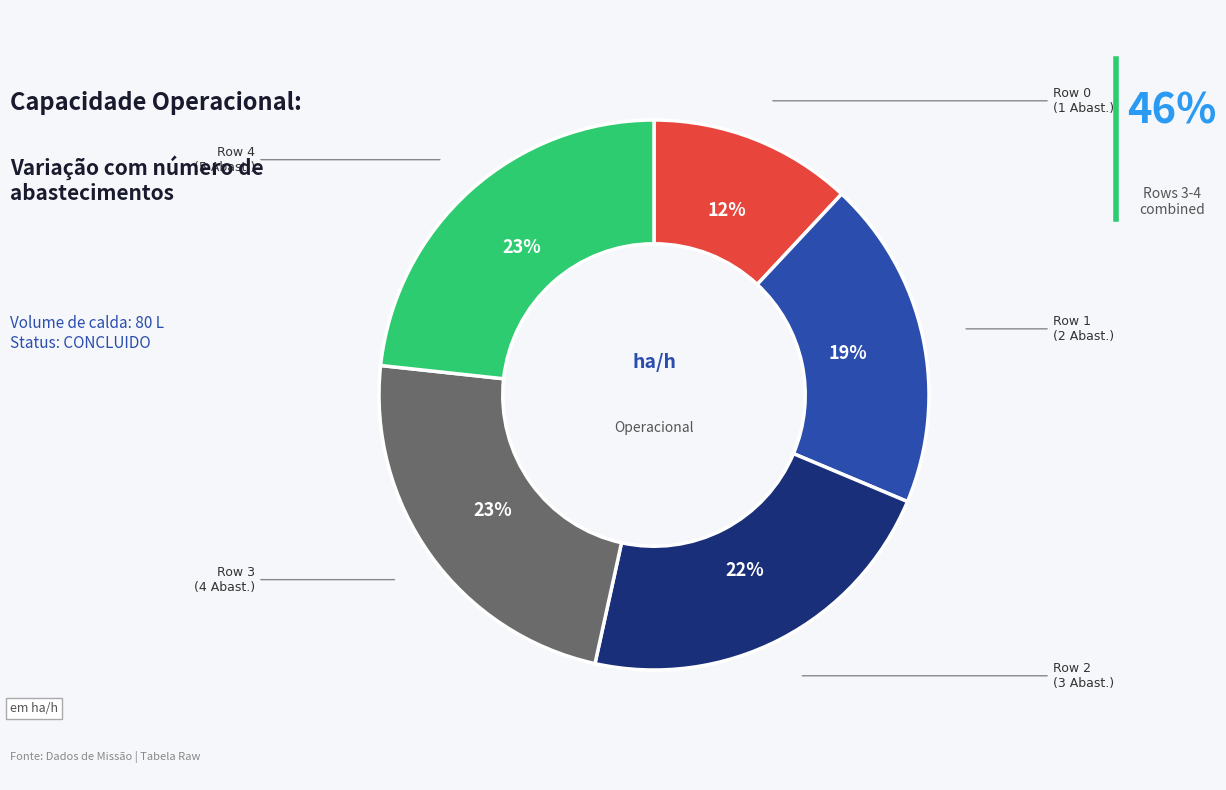

To the nearest percent, what is the average slice percentage?

20%